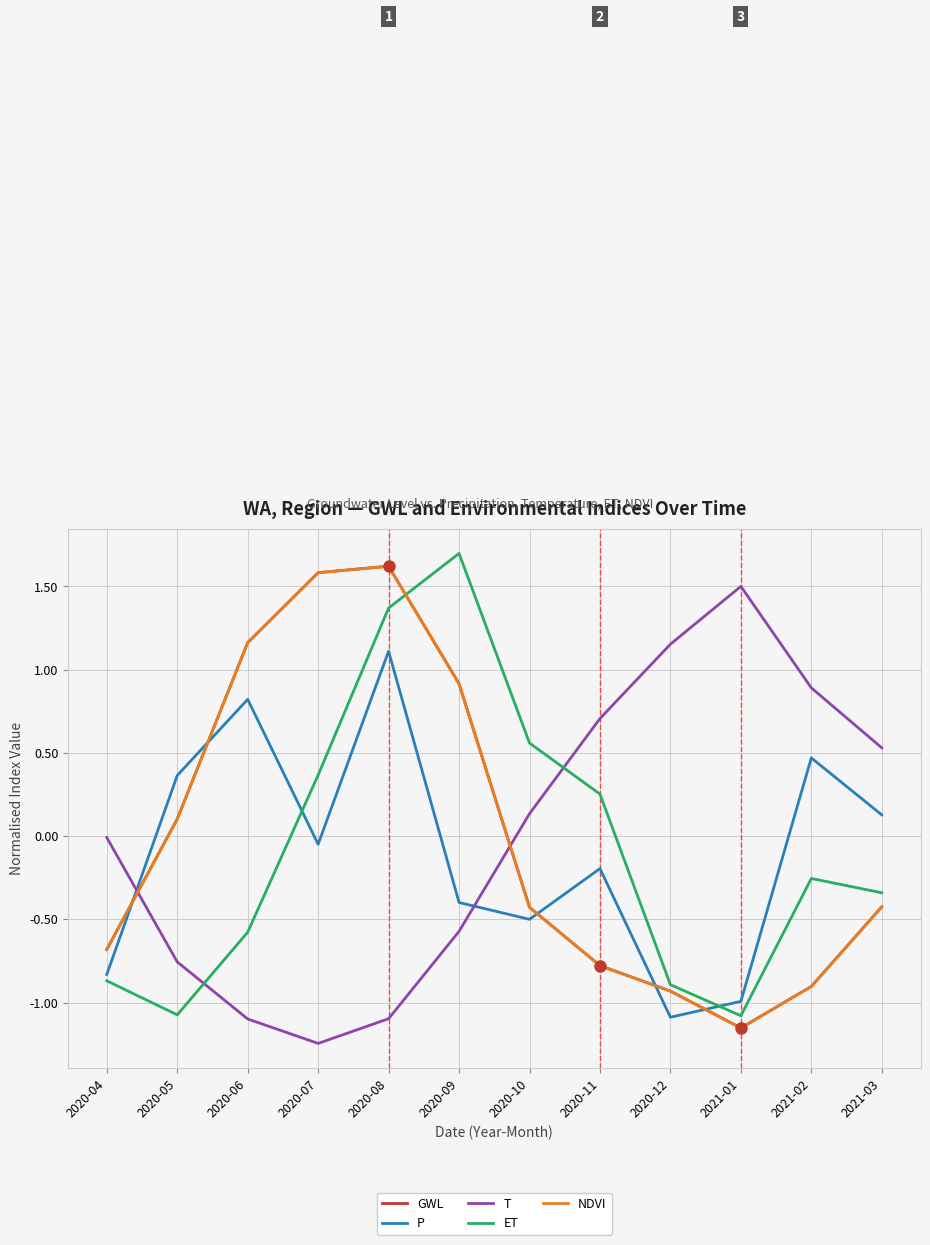

Does the chart display data point markers on the line(s)?

No